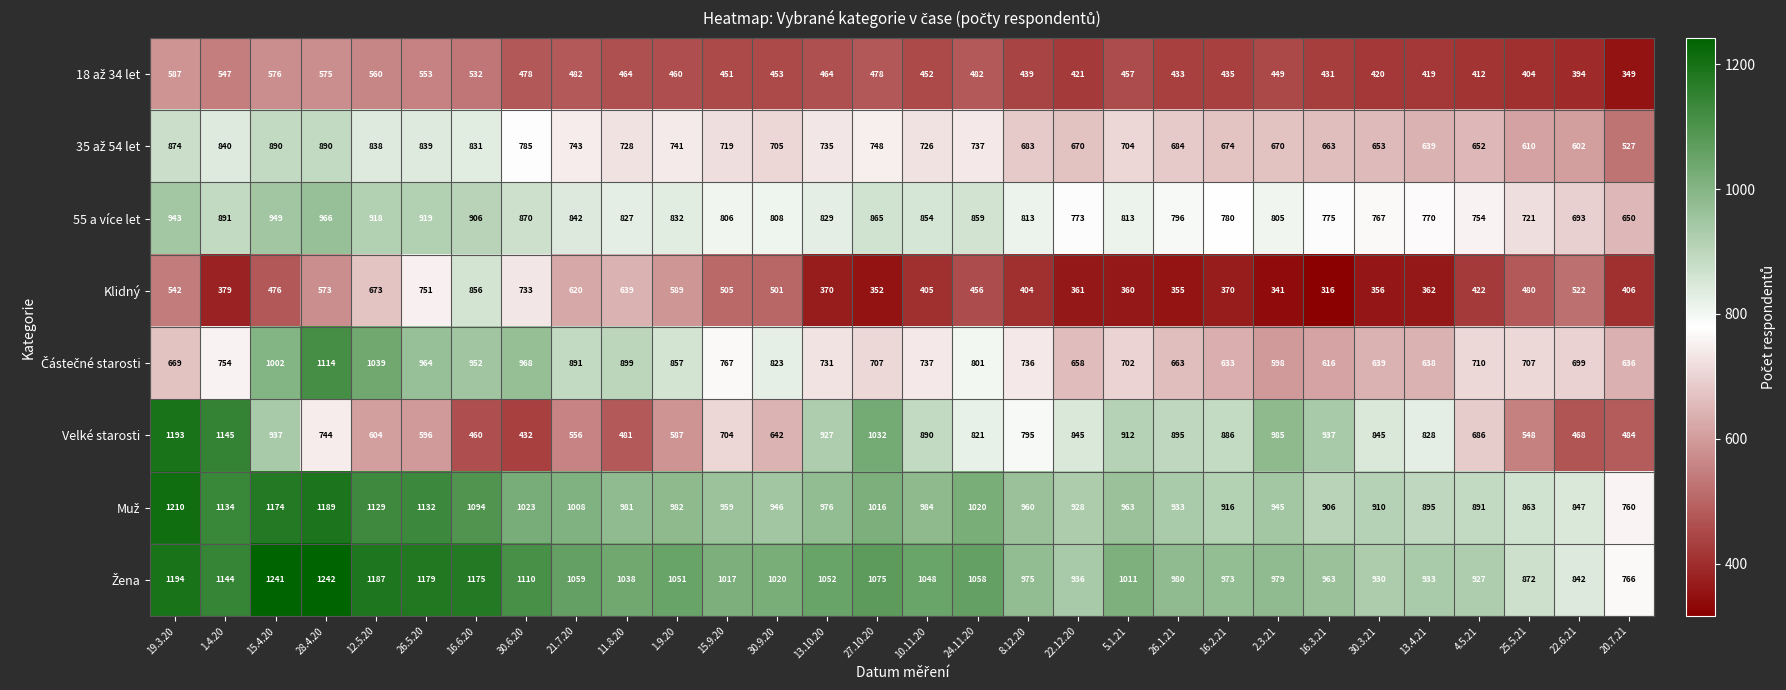

What is the difference between the highest and lowest values at 13.10.20?

682